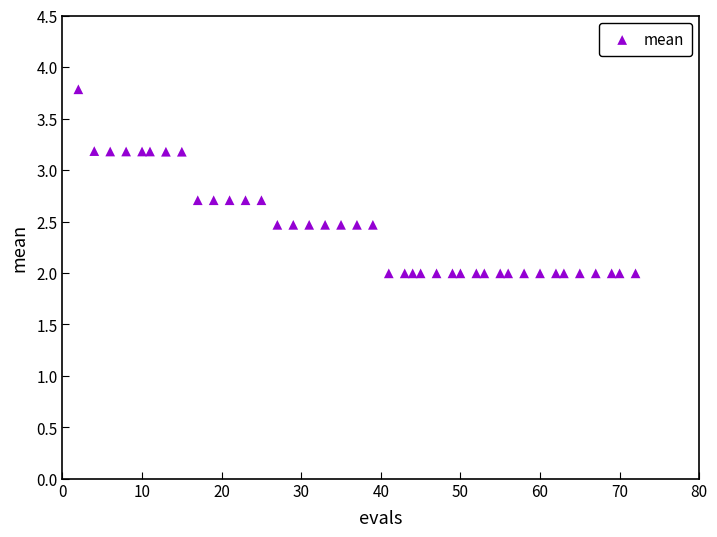

What is the range of X values (max minus min)?

70.0